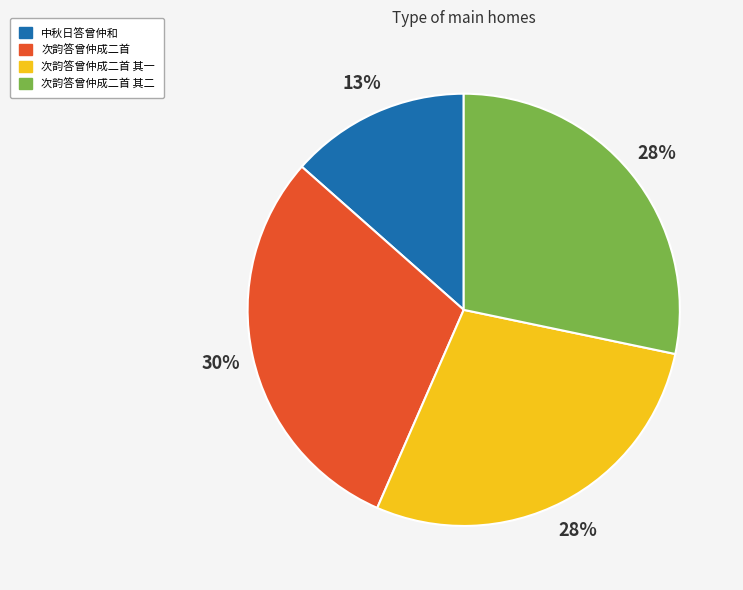

Is 次韵答曾仲成二首 其一 the majority of the pie?

No